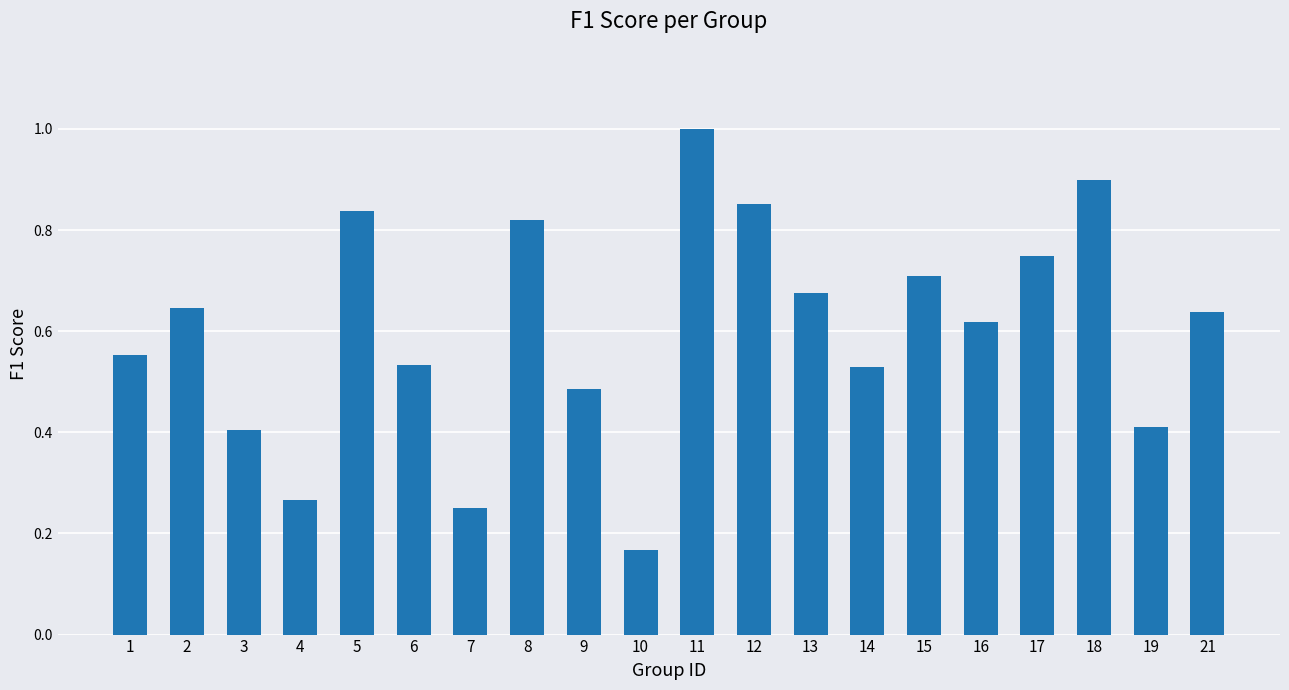

Which has a higher value, 11 or 15?

11